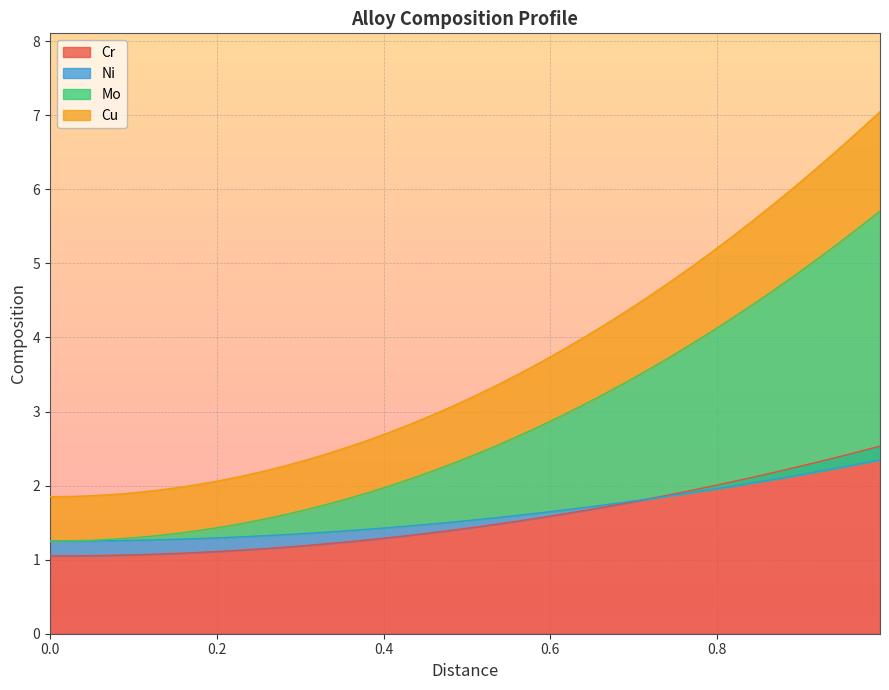

What is the maximum value for Cr?

2.5